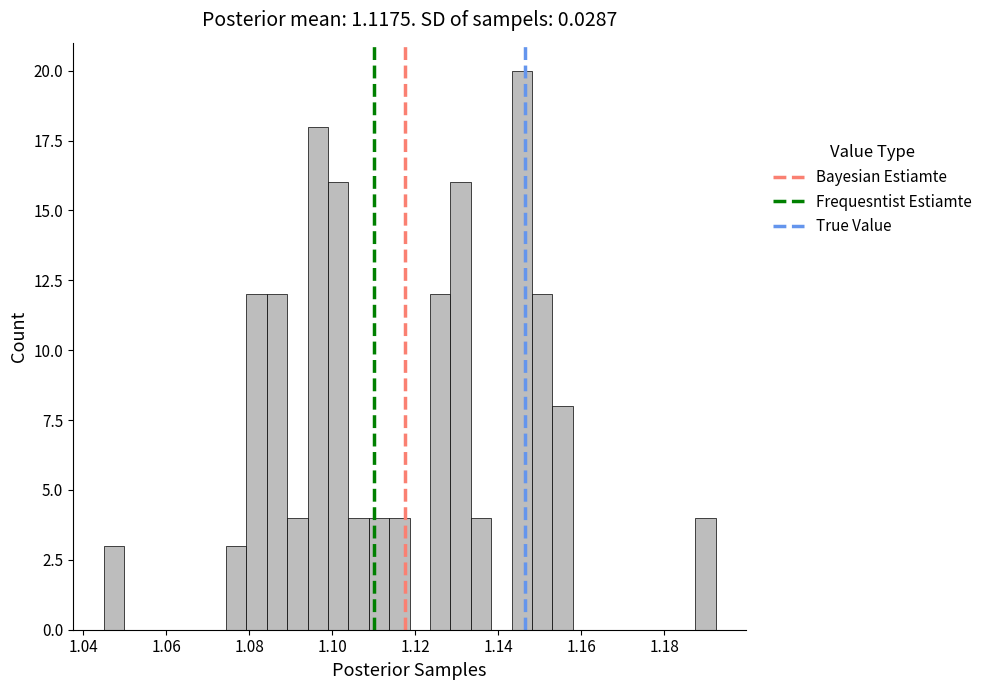

Around what value on the x-axis is the tallest bar? Give the approximate position of its centre, as read against the axis.

1.146